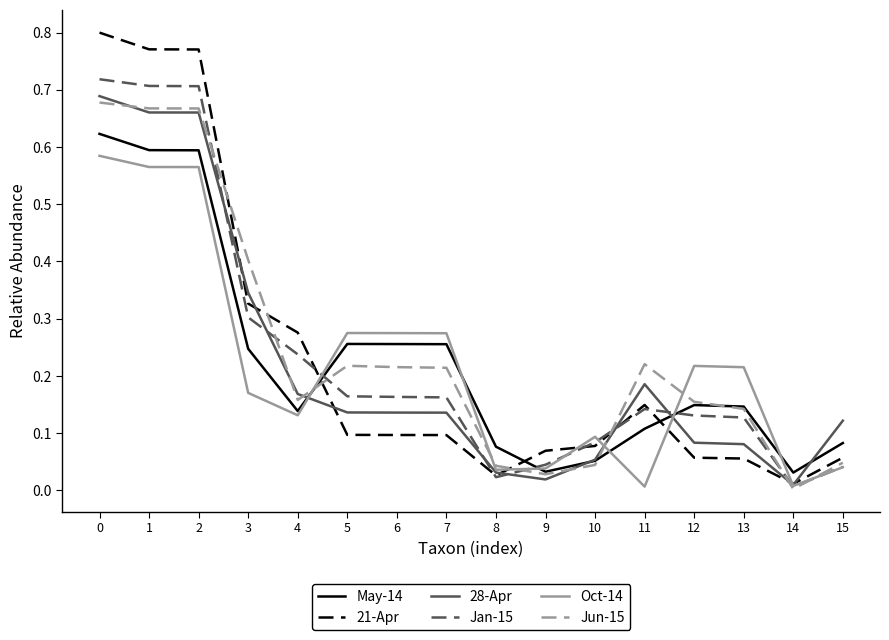

At how many categories does at least one series exceed 0?

16